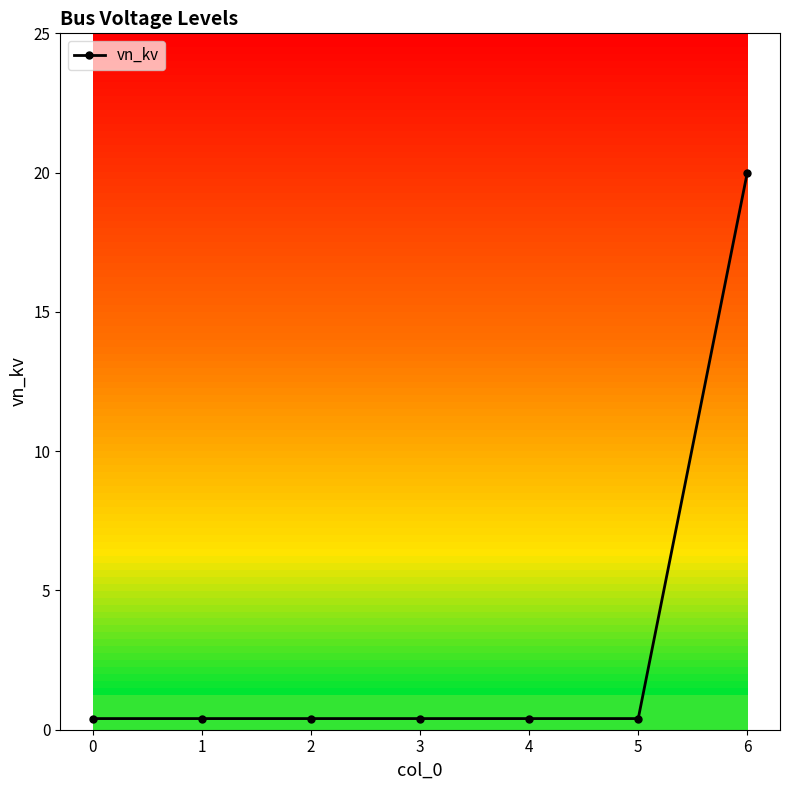

Reading left to right, extract all data points from this chart.

0=0.4	1=0.4	2=0.4	3=0.4	4=0.4	5=0.4	6=20.0